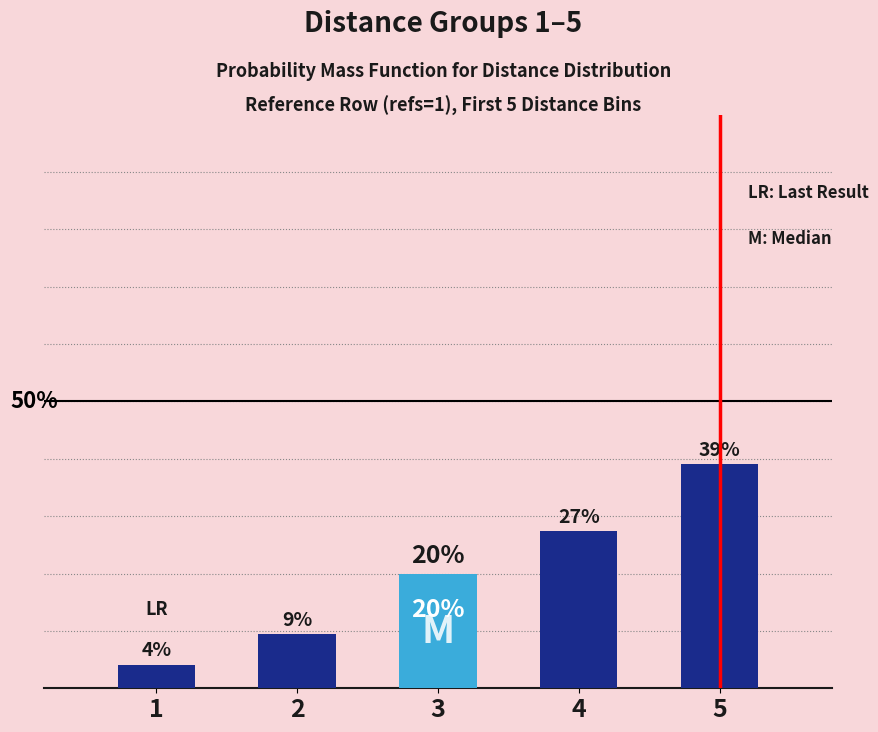

True or false: the data shows 0.6 at 5.

False